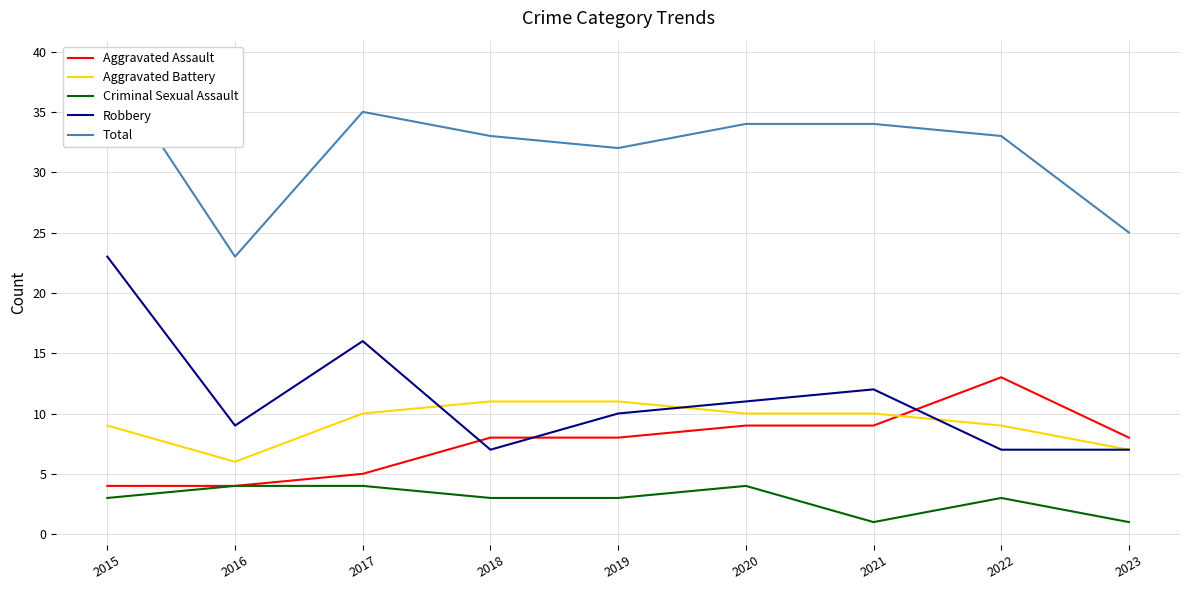

How many Aggravated Battery values are between 9 and 10?

5